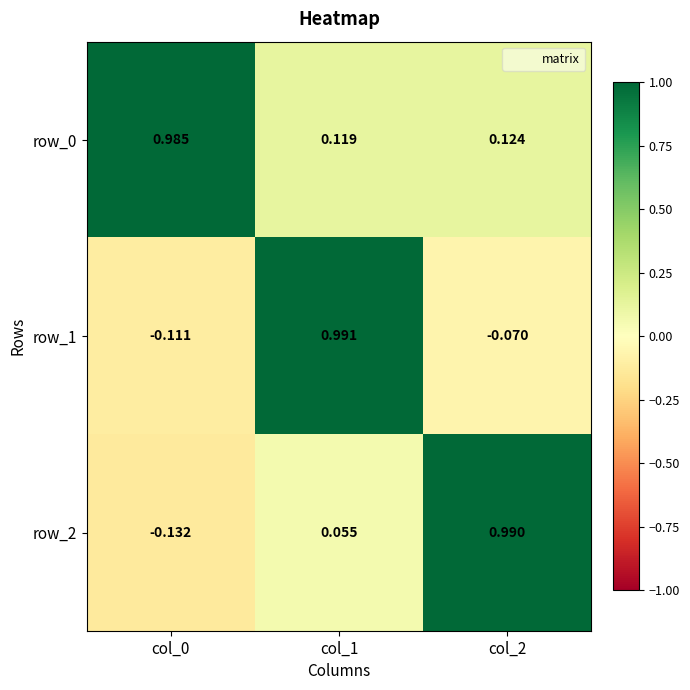

Is the value of row_0 at col_2 greater than the value of row_2 at col_2?

No